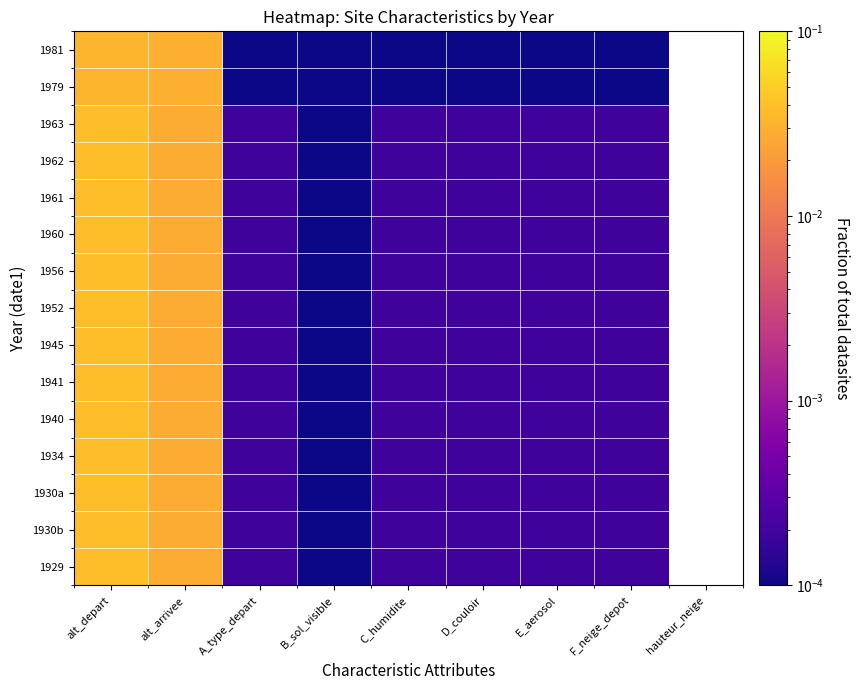

At how many categories does at least one series exceed 0?

8